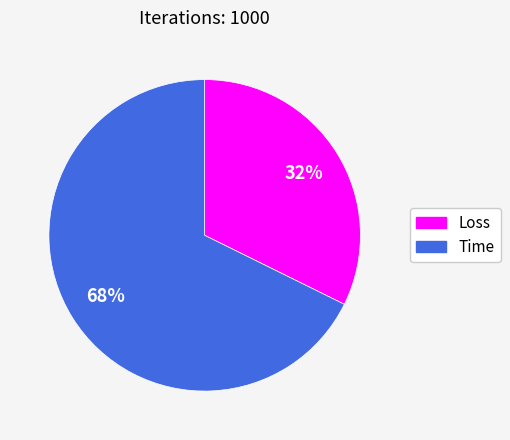

To the nearest percent, what is the combined percentage of Time and Loss?

100%